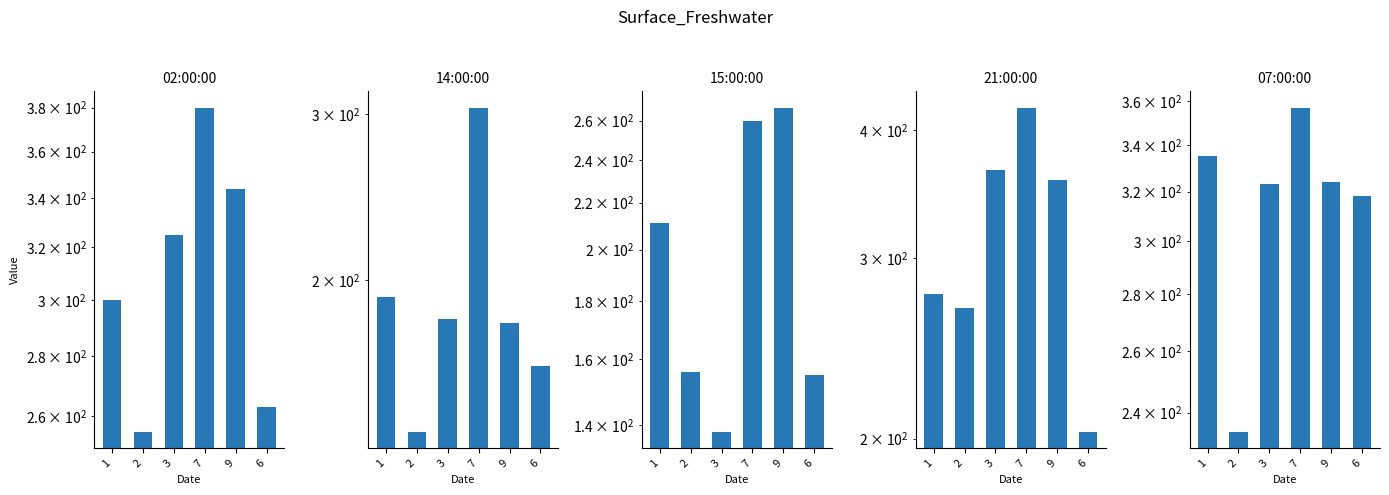

Where does the 02:00:00 series first go above 325?

7